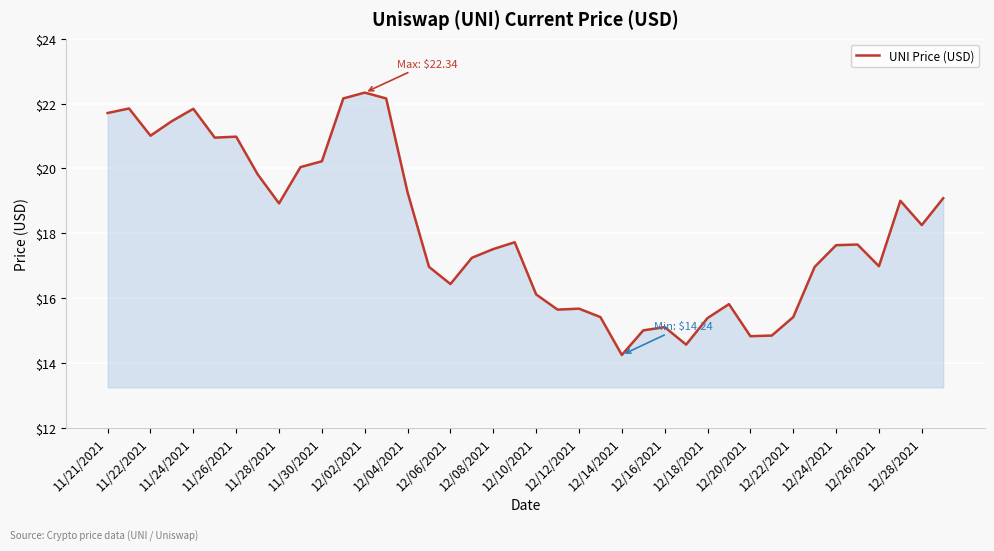

What is the difference between the maximum and minimum values?

8.1